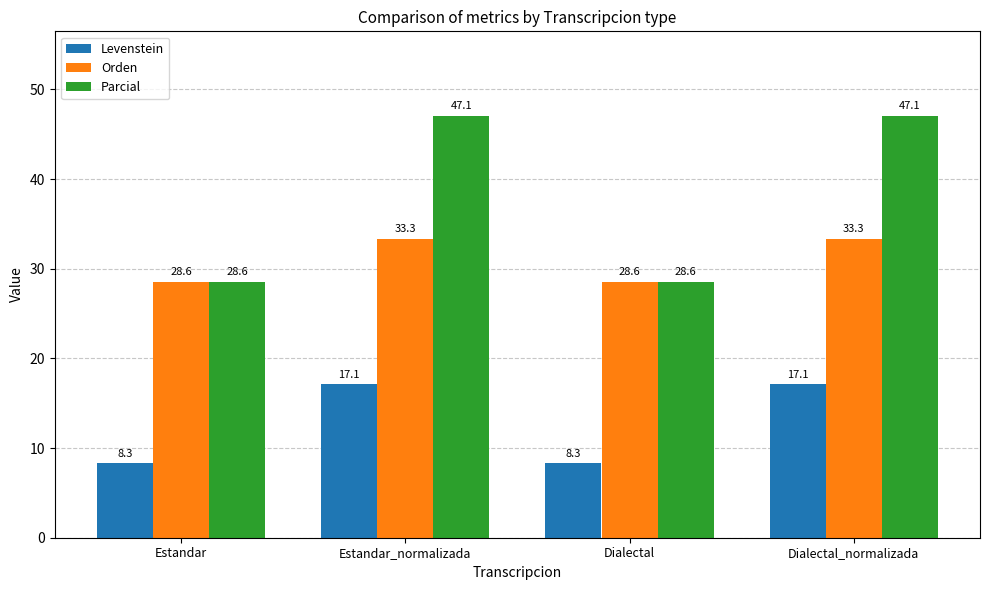

What is the minimum value shown in the chart?

8.3